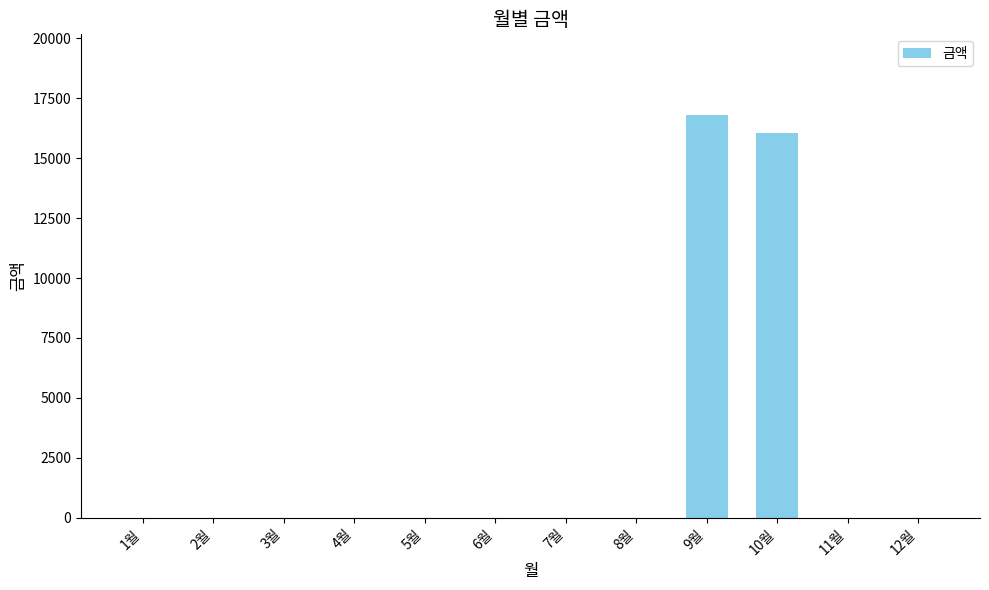

Where is the data nearest to the value 8400?

10월